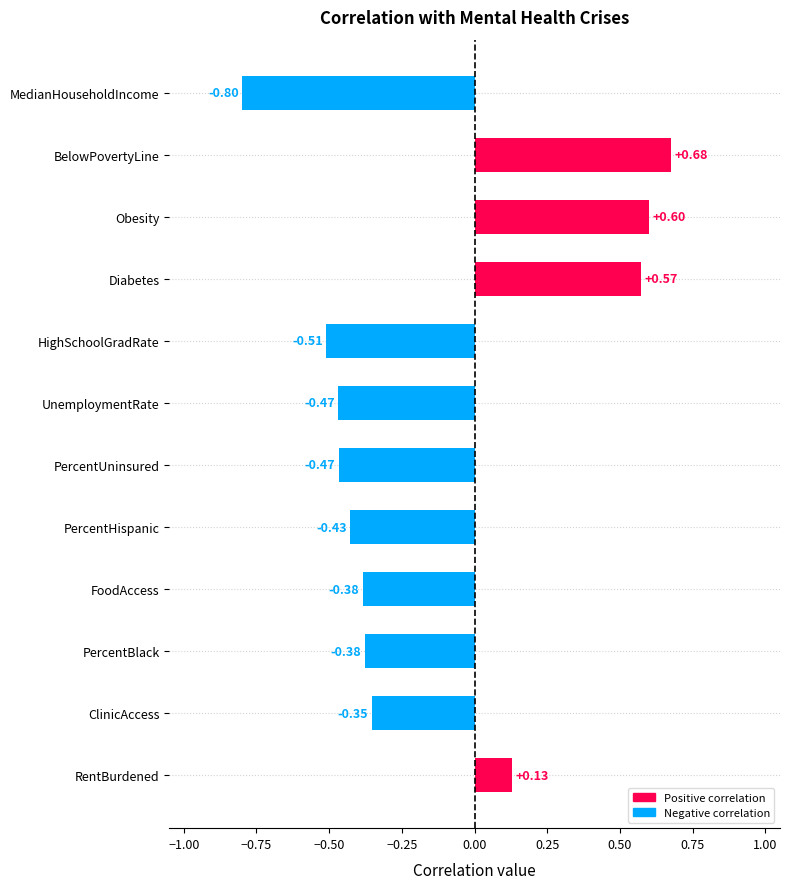

Which label corresponds to the smallest value in the chart?

MedianHouseholdIncome